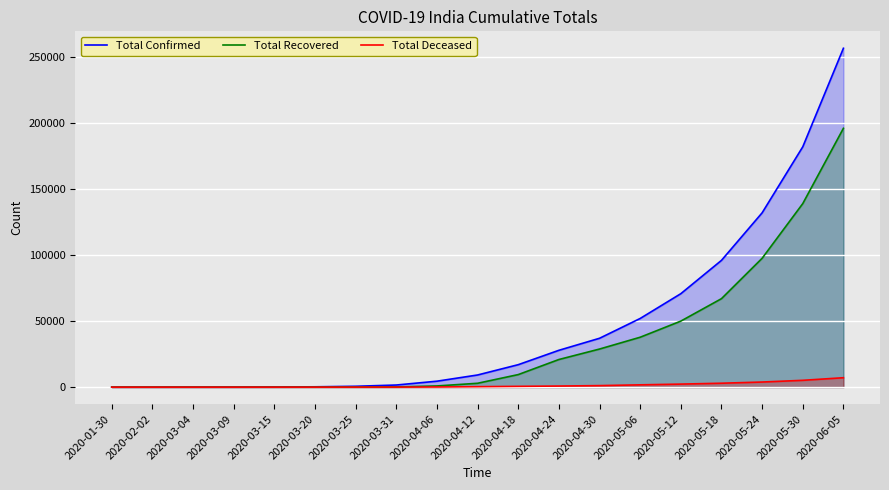

True or false: Total Recovered has more than 1 interior local peaks.

False